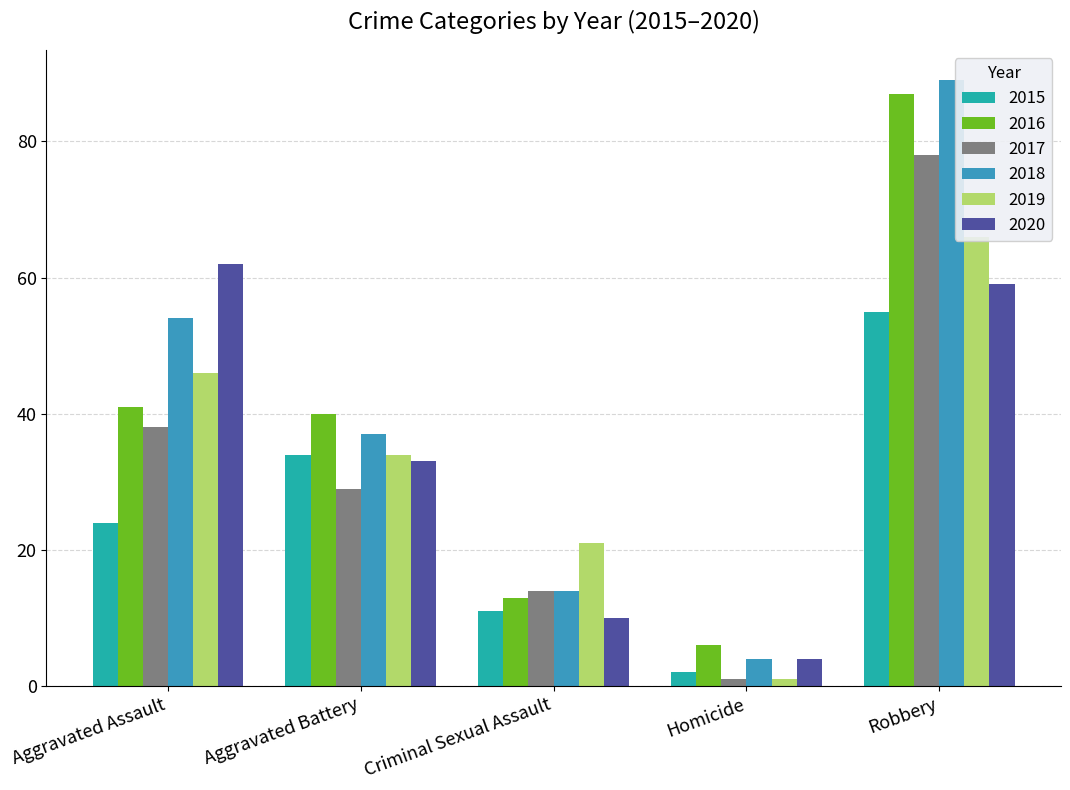

What position from the right is Aggravated Assault?

5